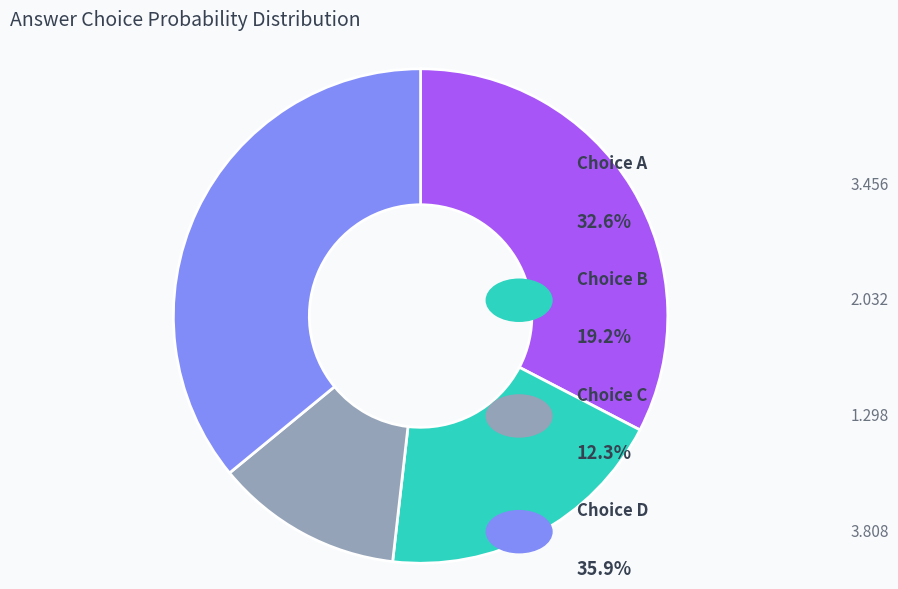

Does any single category account for the majority?

No